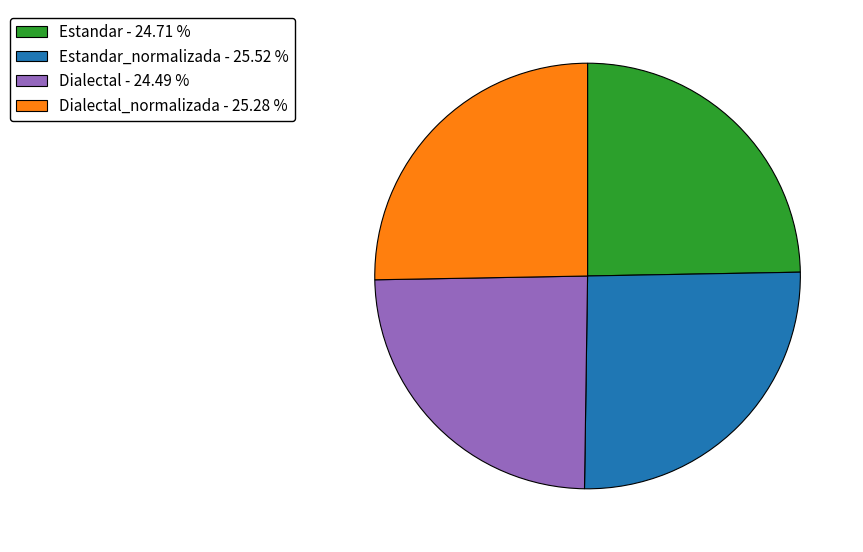

Is there a majority slice in this chart?

No